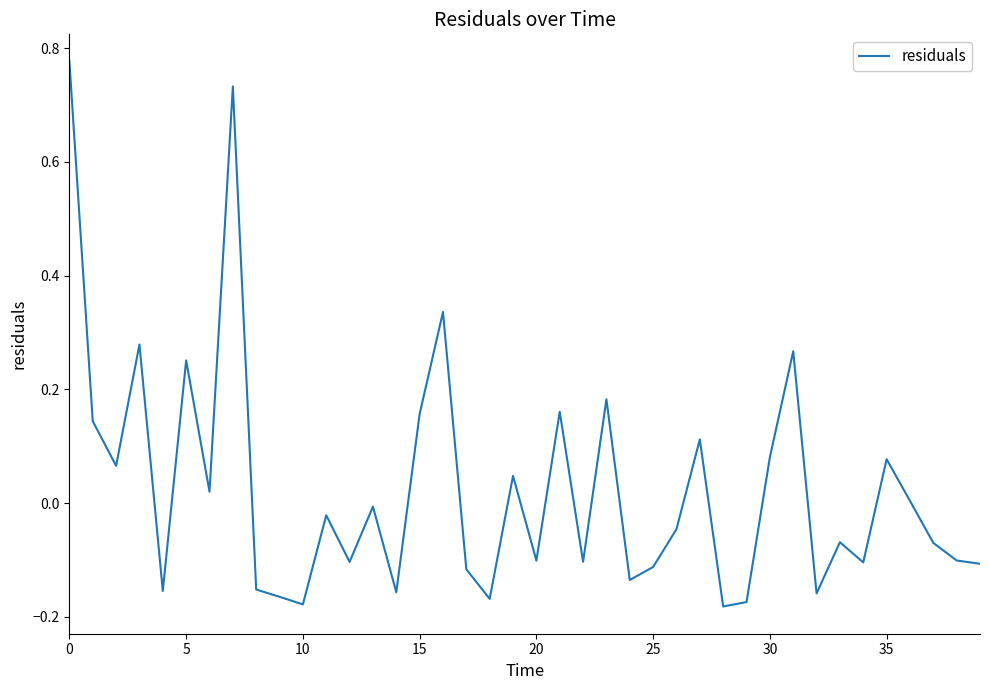

How many lines are shown in the chart?

1